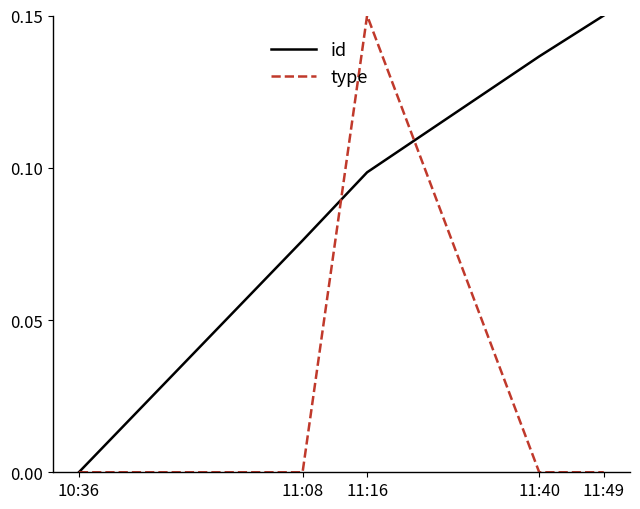

What position from the right is 11:49?

1